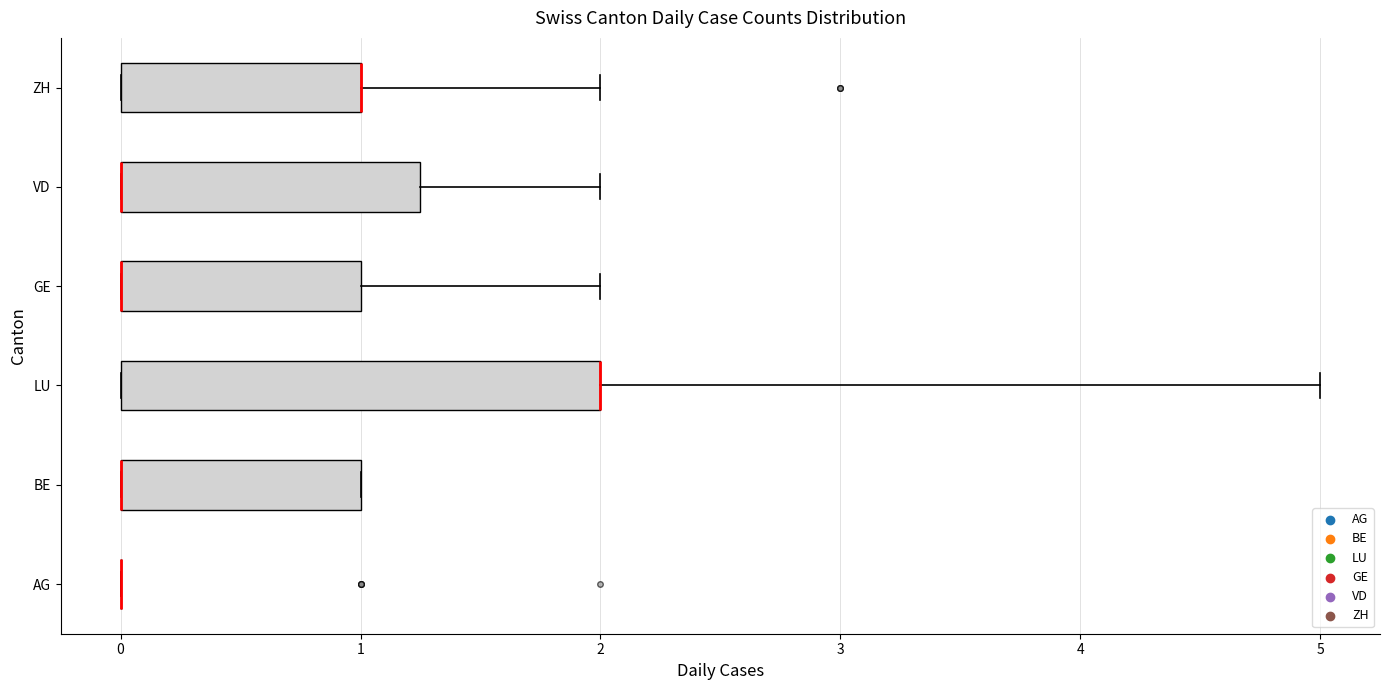

Reading bottom to top, read every box against the x-axis: the position of its median line, the range the box covers, and the ends of its whiskers. The values are not printed on the chart, so give them approximately, as read against the axis.

AG: box collapsed to a line at 0.0, whiskers 0.0 to 0.0
BE: median 0.0 (drawn on the box's left edge), box 0.0 to 1.0, whiskers 0.0 to 1.0
LU: median 2.0 (drawn on the box's right edge), box 0.0 to 2.0, whiskers 0.0 to 5.0
GE: median 0.0 (drawn on the box's left edge), box 0.0 to 1.0, whiskers 0.0 to 2.0
VD: median 0.0 (drawn on the box's left edge), box 0.0 to 1.3, whiskers 0.0 to 2.0
ZH: median 1.0 (drawn on the box's right edge), box 0.0 to 1.0, whiskers 0.0 to 2.0